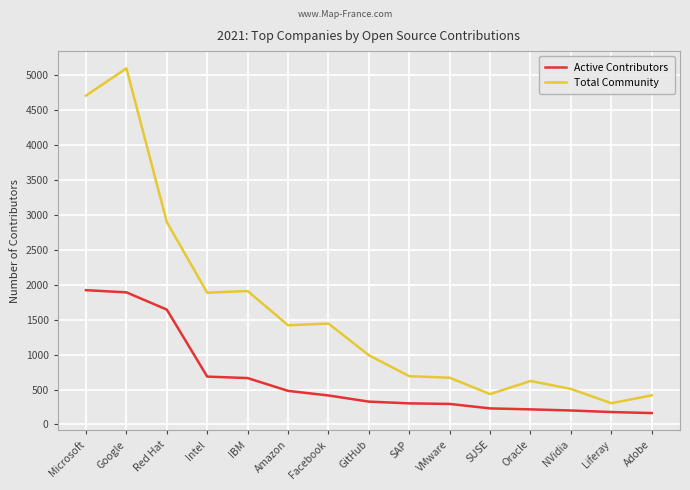

Is it true that Active Contributors equals 230 at SUSE?

True